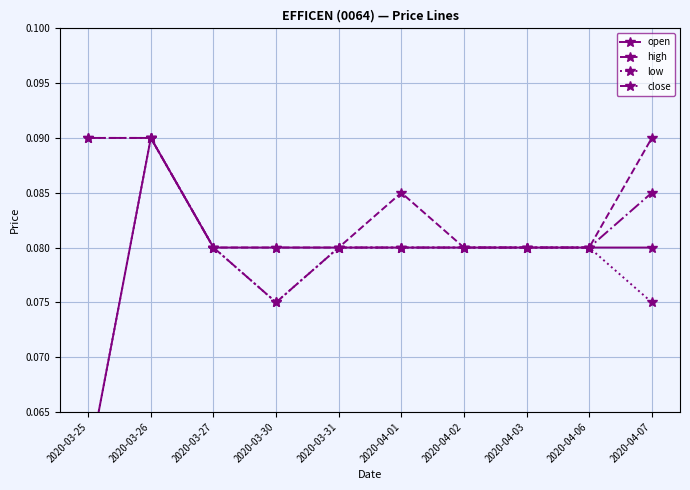

Does the chart have visible grid lines?

Yes